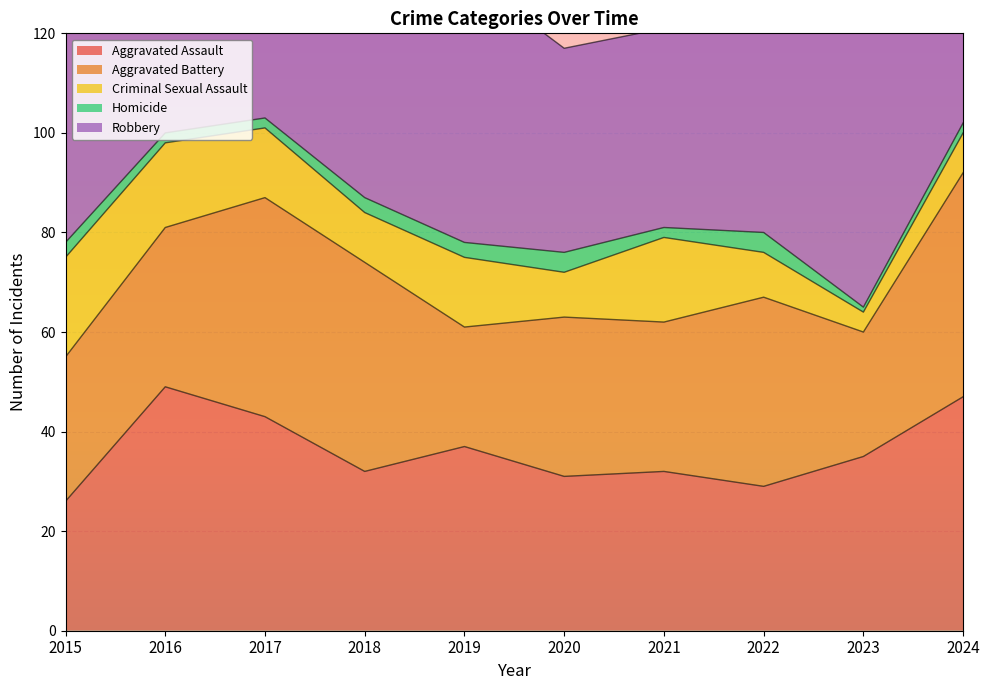

How many interior local valleys does the Aggravated Battery series have?

3